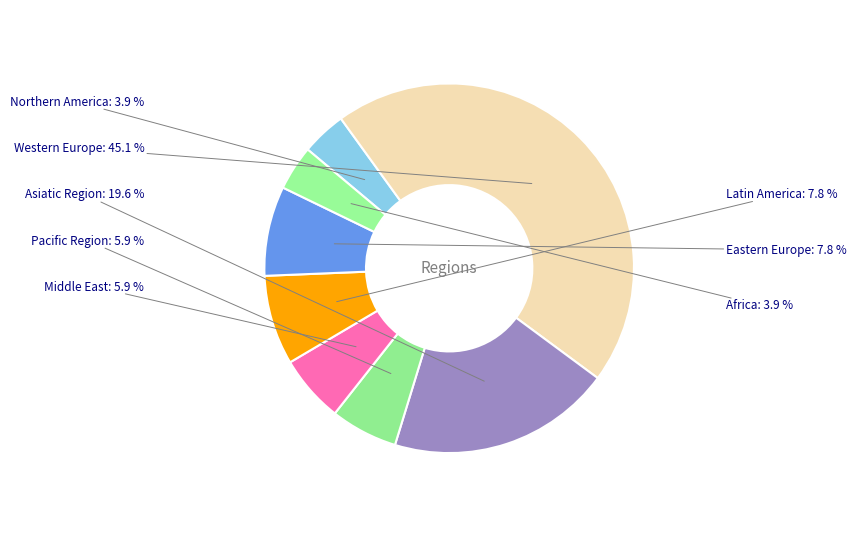

The Asiatic Region slice represents 20% of the pie. True or false?

True